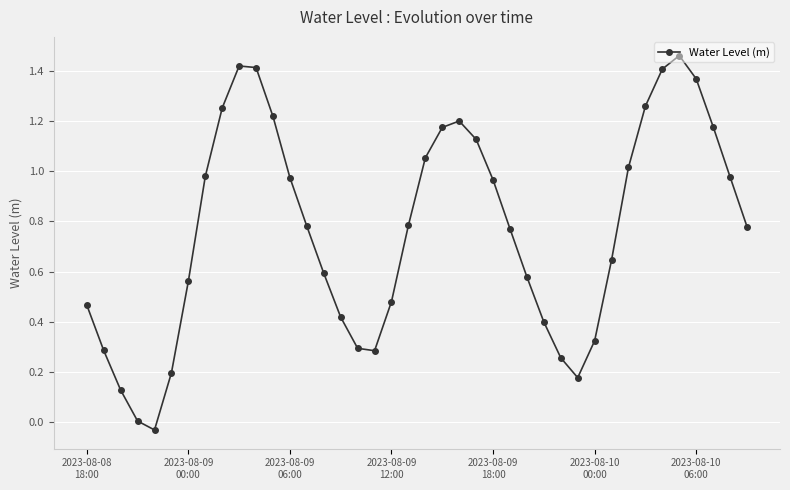

What is the sum of all values?

30.6